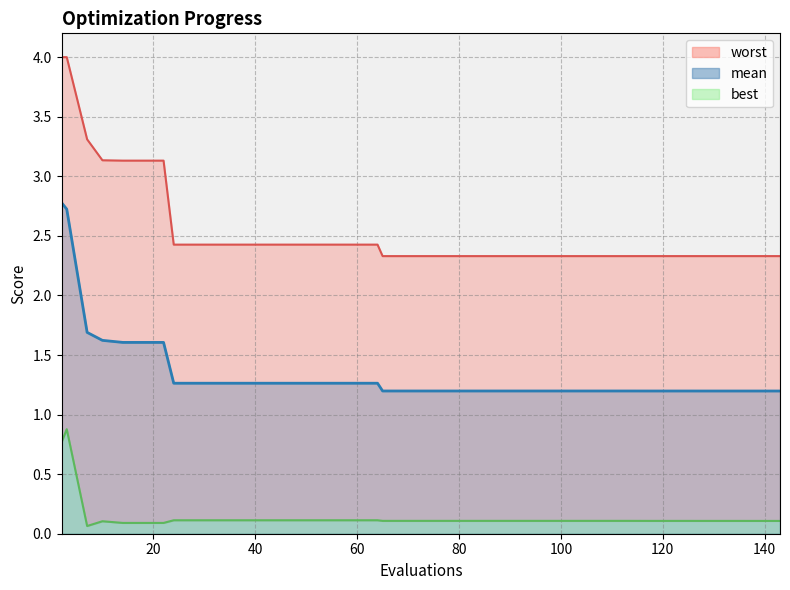

What is the value of the best point at the 38th from the left?

0.1